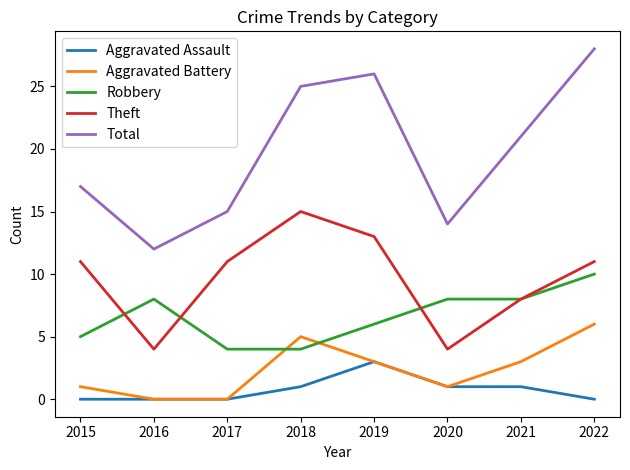

What is the difference between the maximum and minimum values in the Total series?

16